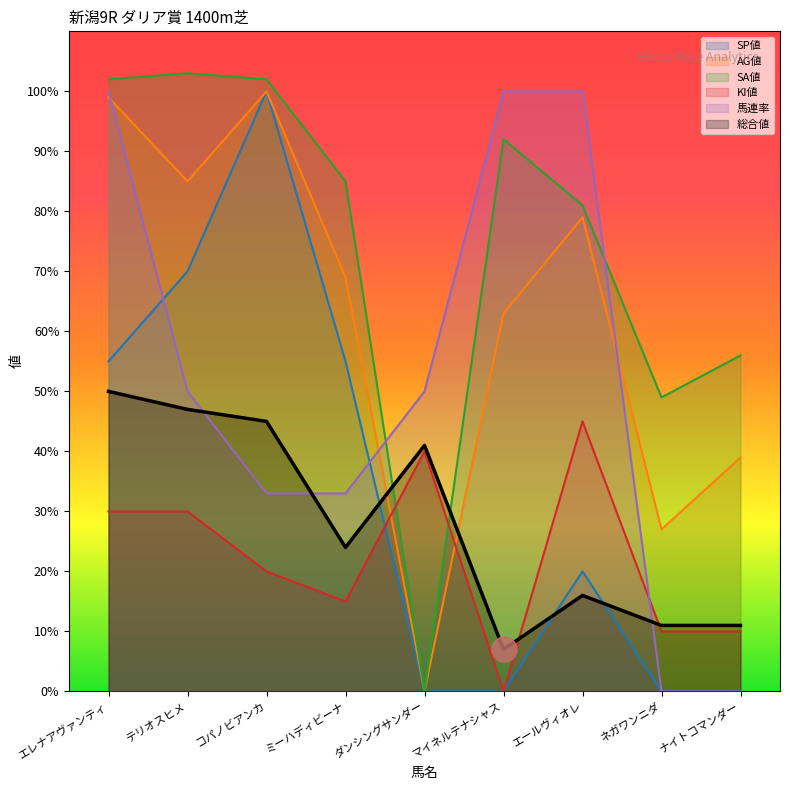

True or false: AG値 and 総合値 intersect in this chart.

True